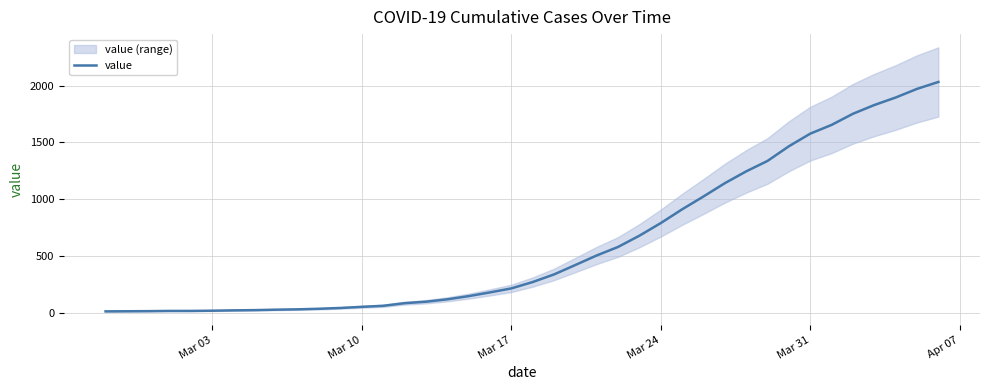

How many categories are shown in the chart?

40